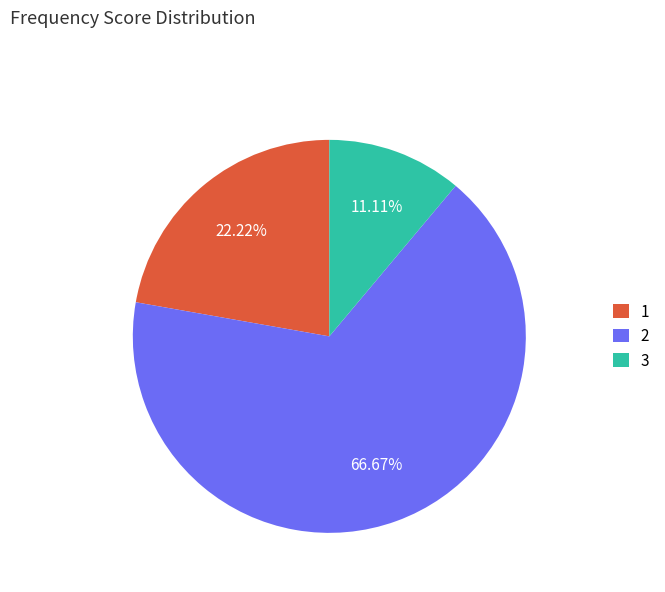

What is the ratio of the value at 1 to the value at 2?

0.3